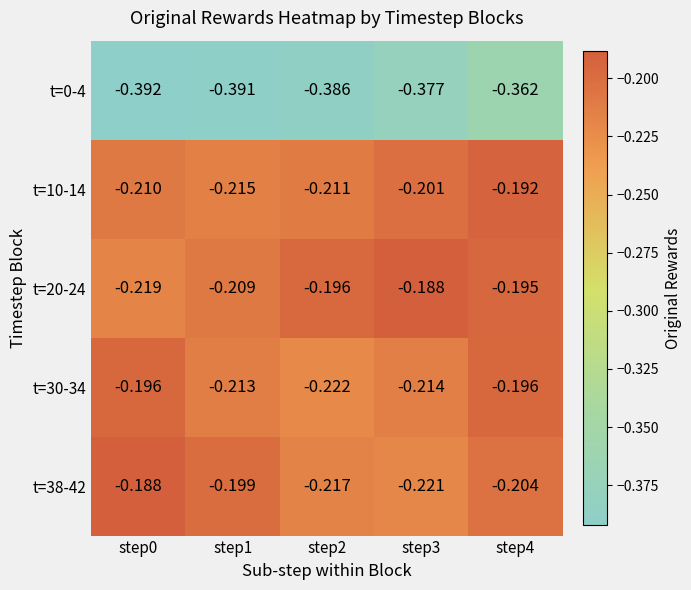

Which label corresponds to the largest value in the chart?

step0